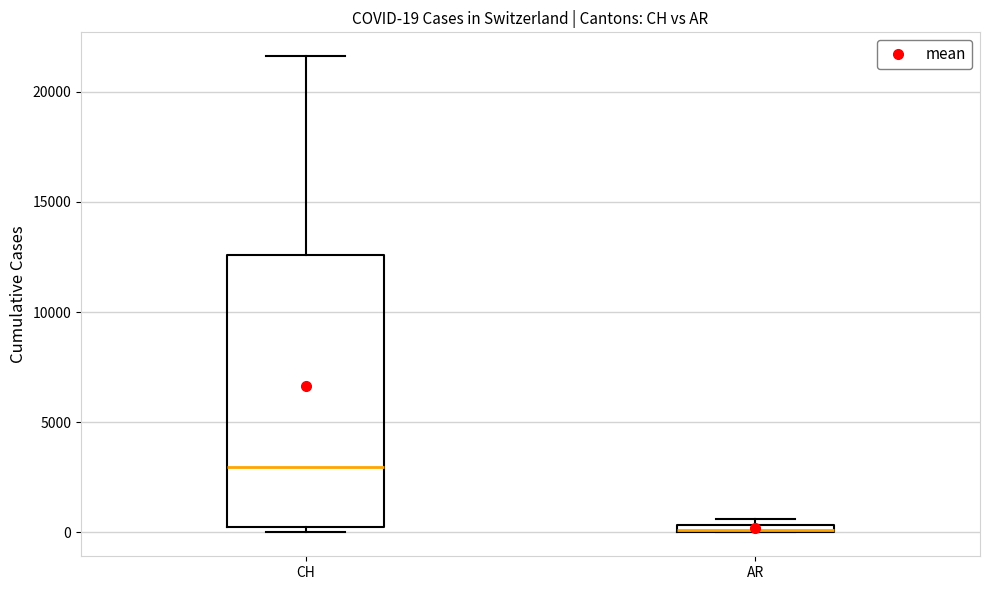

Comparing the boxes themselves (not the whiskers), which one is the tallest?

CH